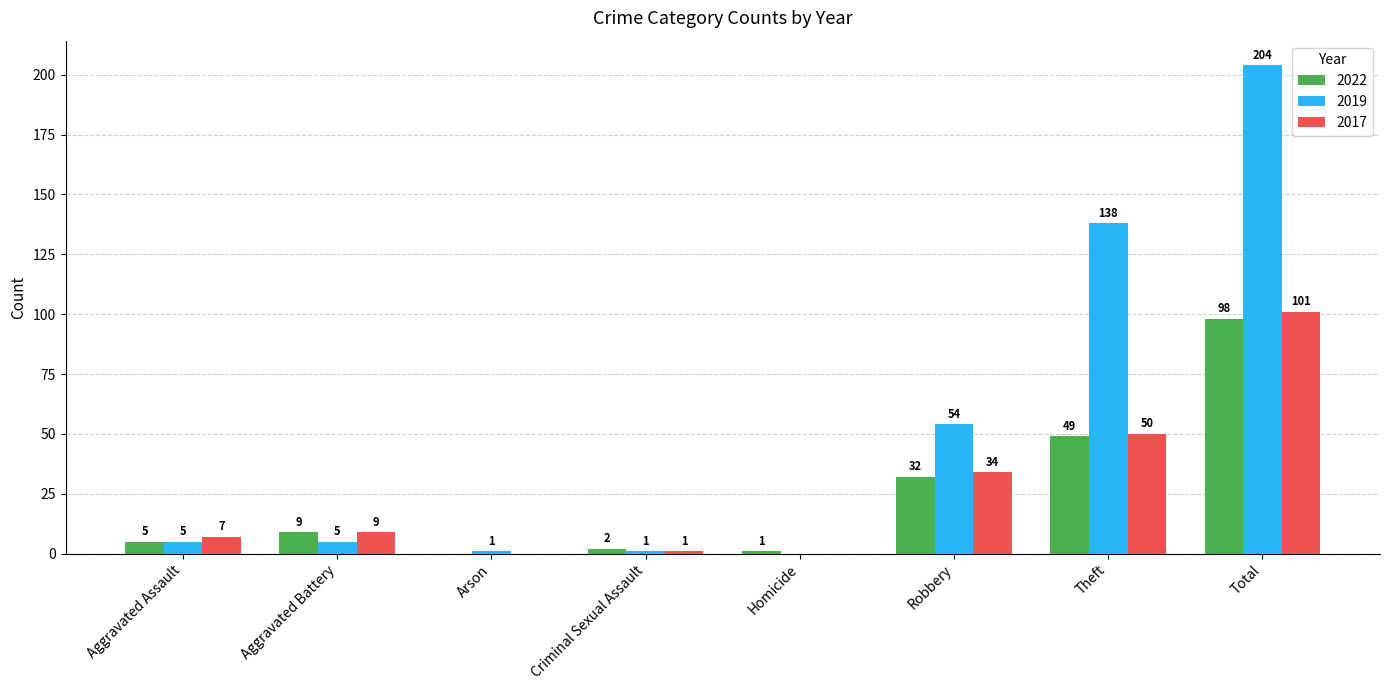

At which label does 2017 reach its peak?

Total